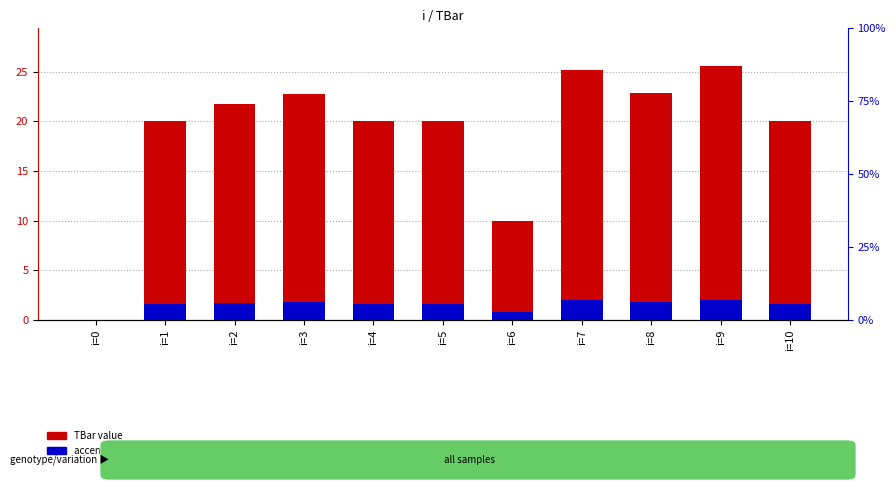

Between i=7 and i=5, which is larger?

i=7